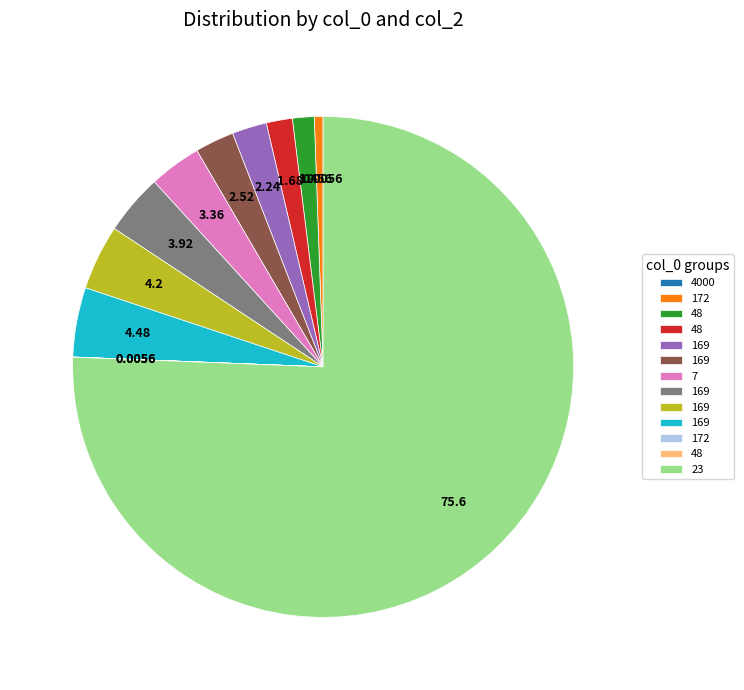

Does any single category account for the majority?

Yes